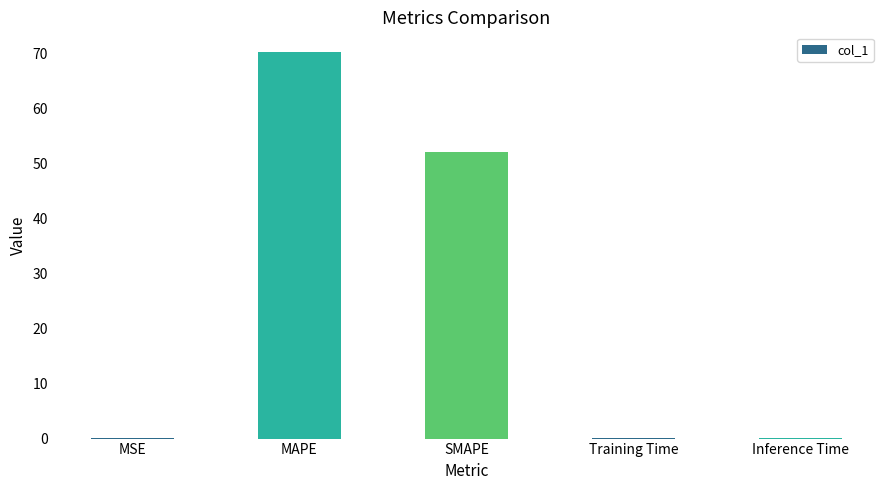

What is the difference between the values at Inference Time and MAPE?

70.2